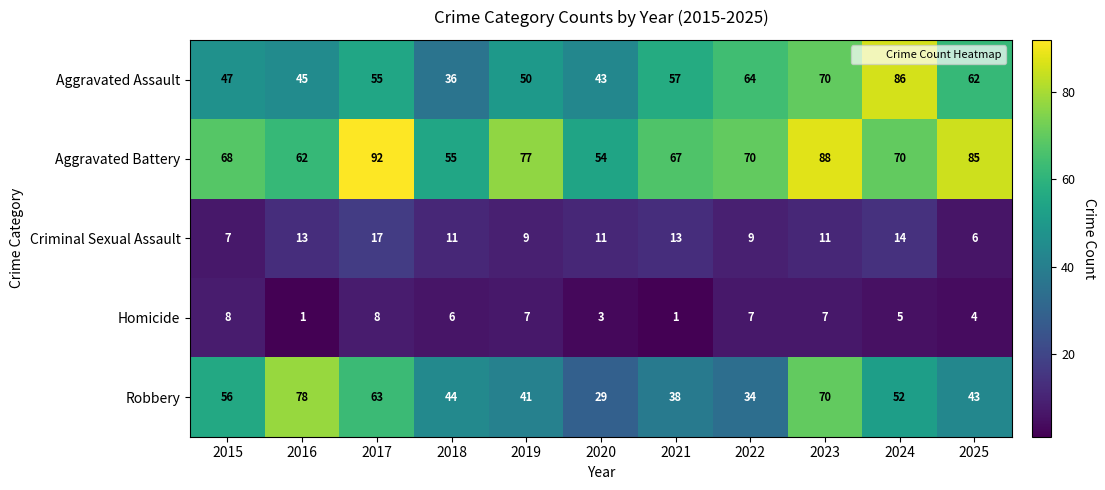

What is the approximate value of Criminal Sexual Assault at 2024?

14